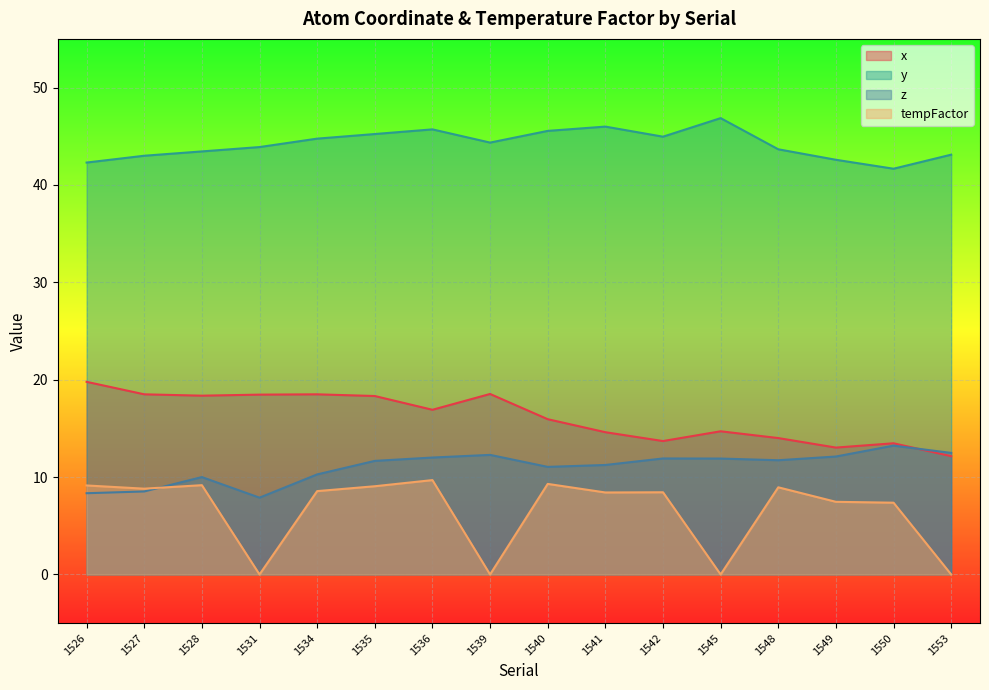

What is the value of the x point at the 12th from the left?

14.7